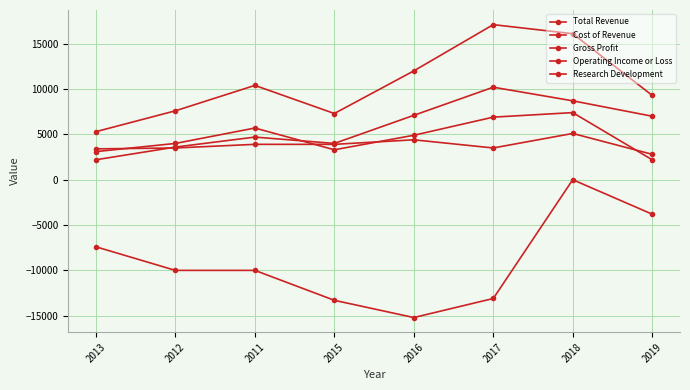

What is the value of the Operating Income or Loss point at the 6th from the left?

-13100